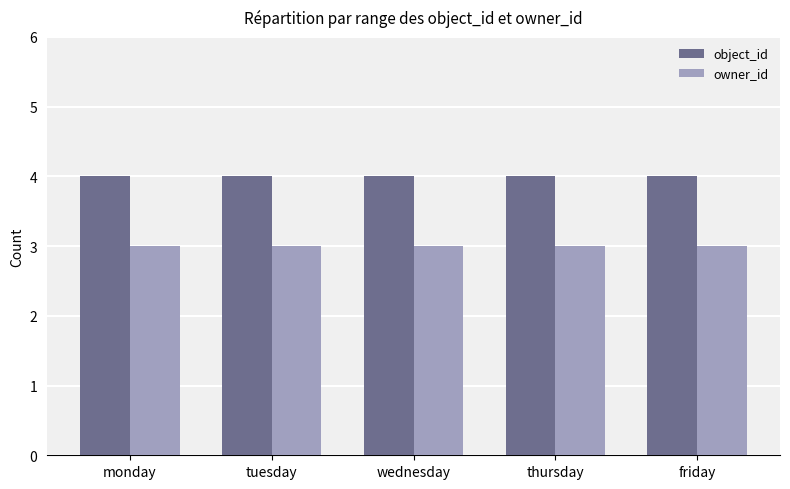

What is the maximum value for owner_id?

3